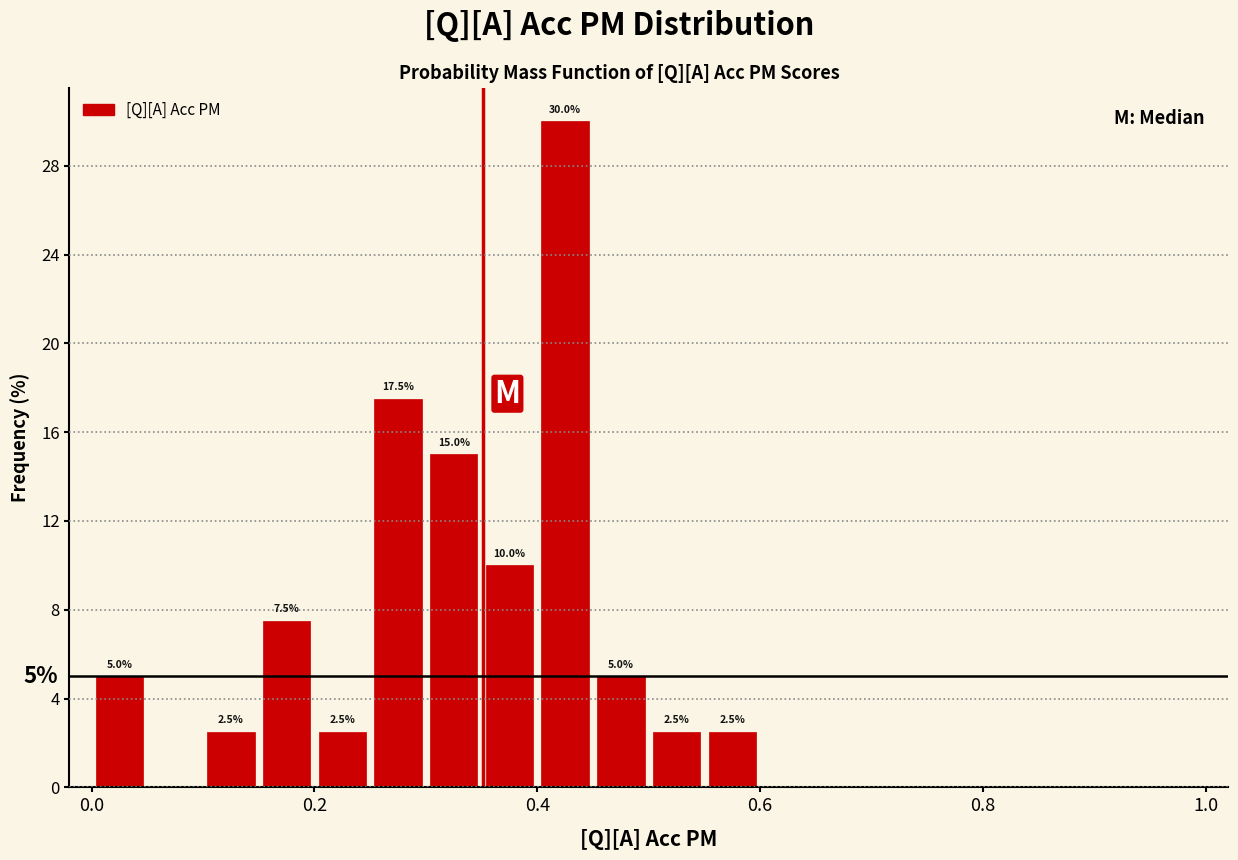

Read against the x-axis, roughly where is the centre of the tallest bar?

0.42